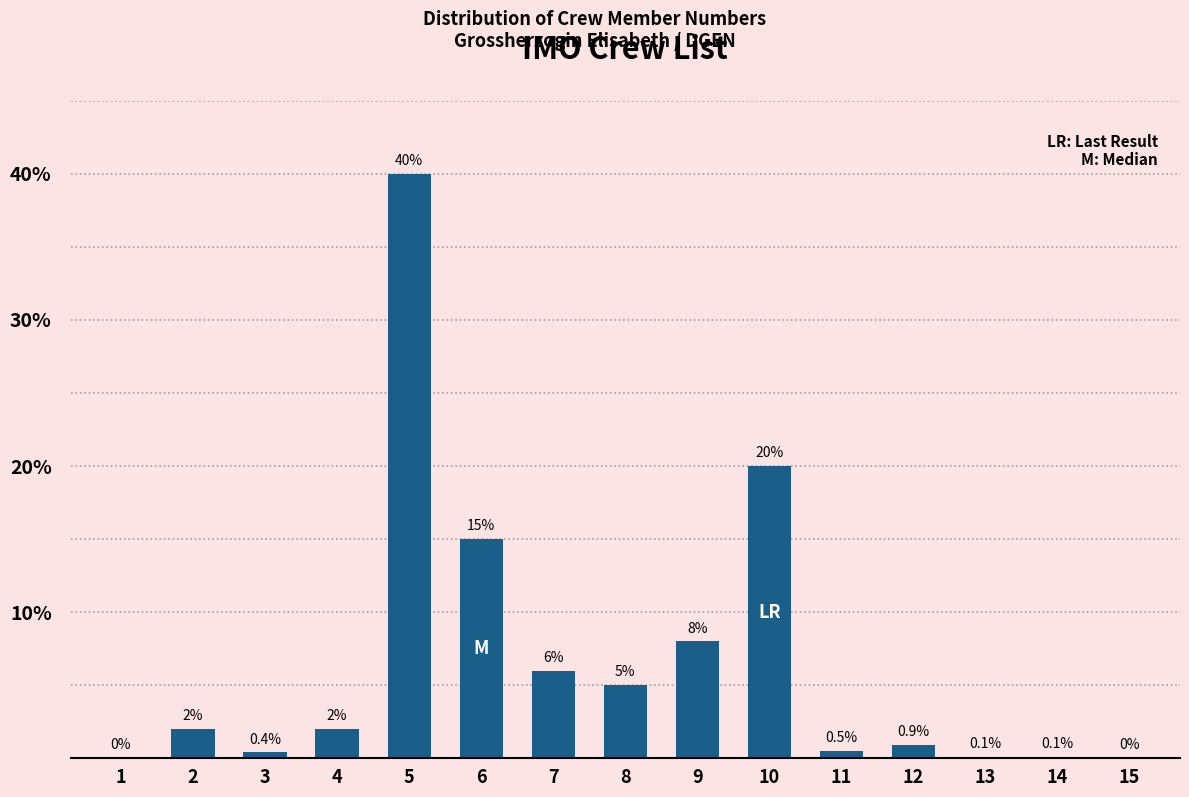

Reading left to right, what are all the values shown in this chart?

1=0.0	2=2.0	3=0.4	4=2.0	5=40.0	6=15.0	7=6.0	8=5.0	9=8.0	10=20.0	11=0.5	12=0.9	13=0.1	14=0.1	15=0.0